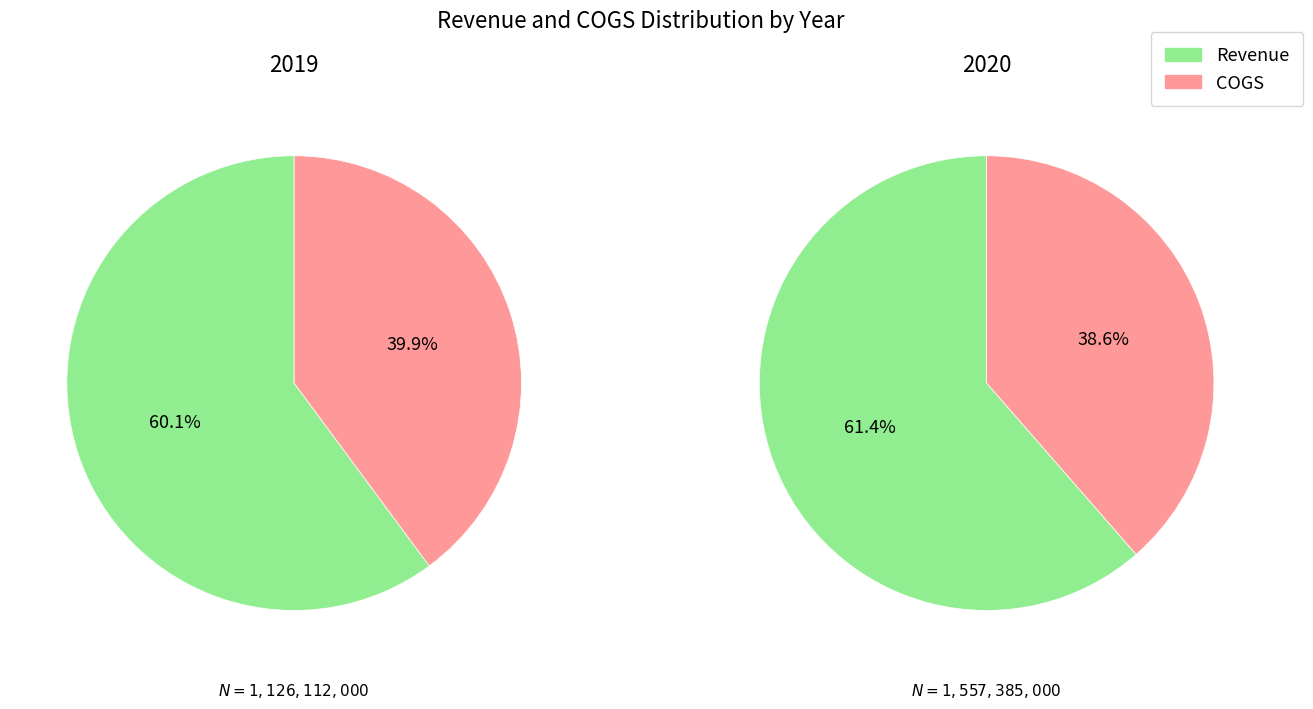

How many slices are in this pie chart?

2